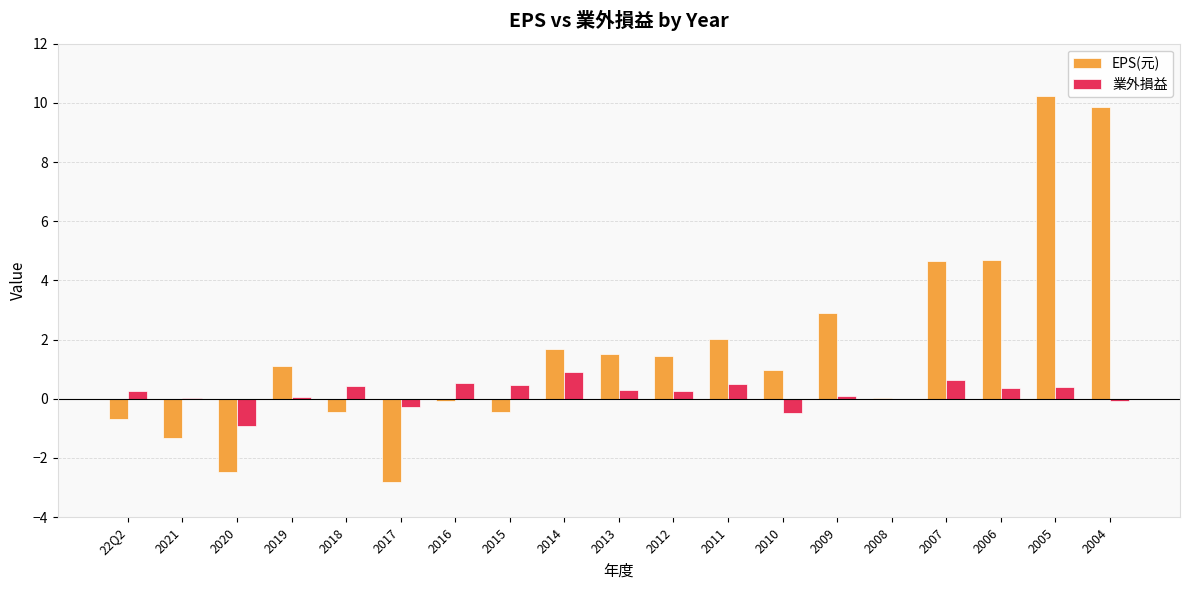

What is the sum of all EPS(元) values?

32.8